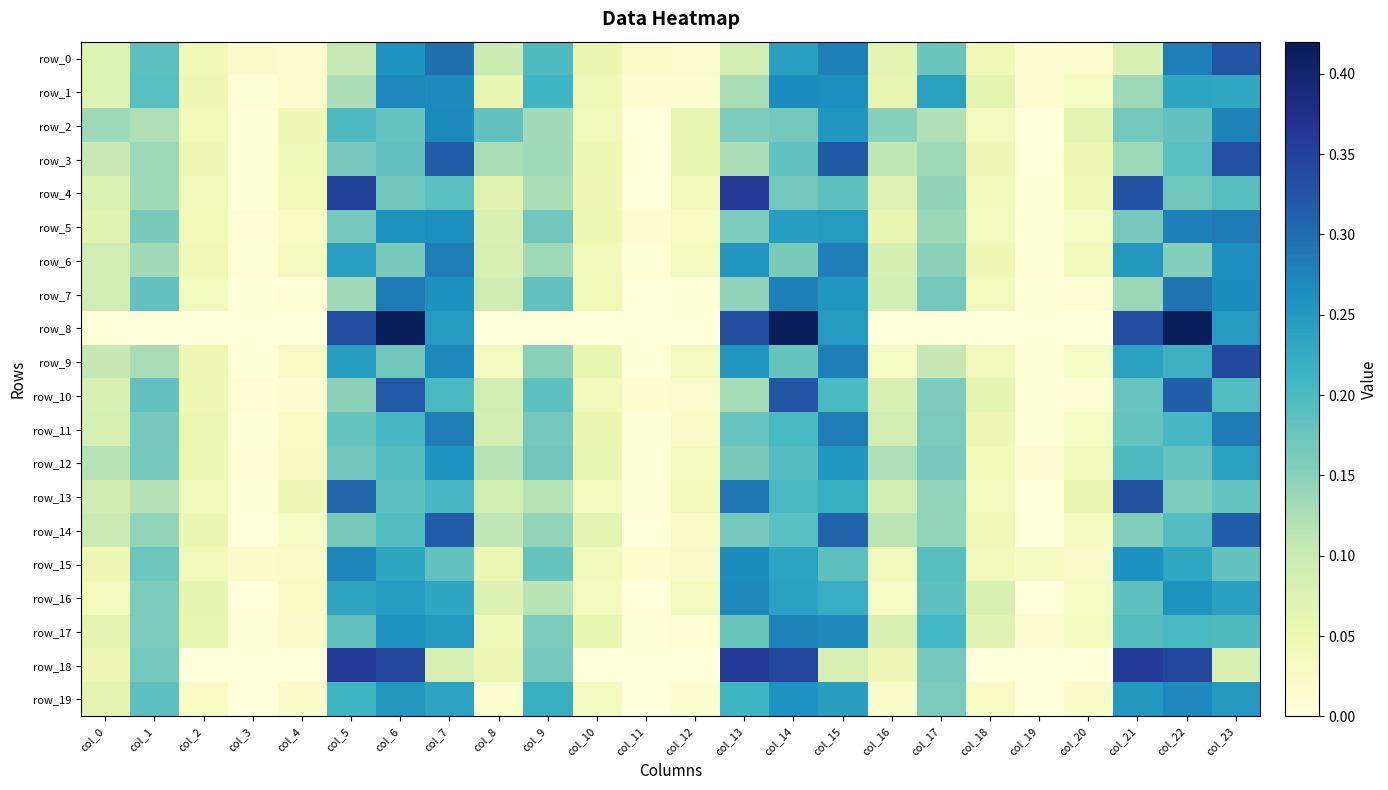

Which series has the largest range (max minus min)?

row_8